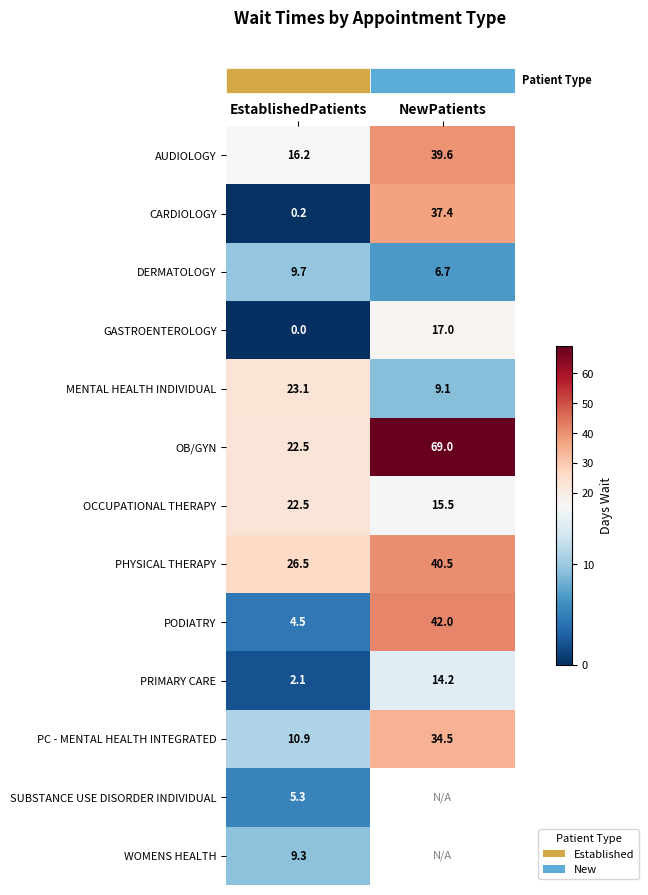

What is the spread (max minus min) of values at EstablishedPatients?

26.5